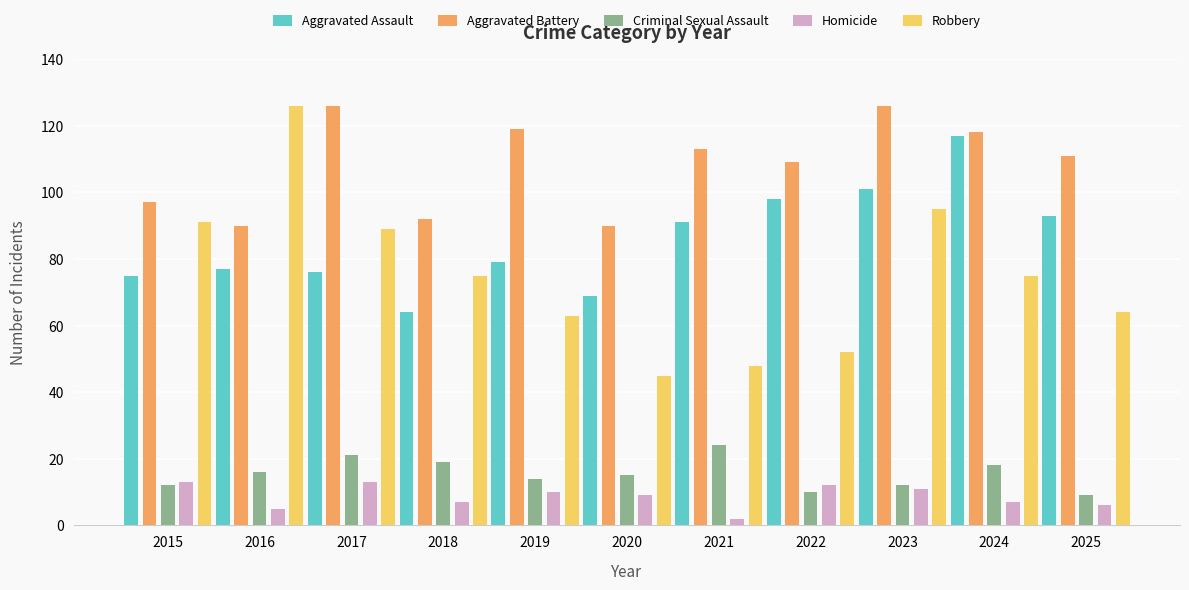

Which series has the widest spread of values?

Robbery